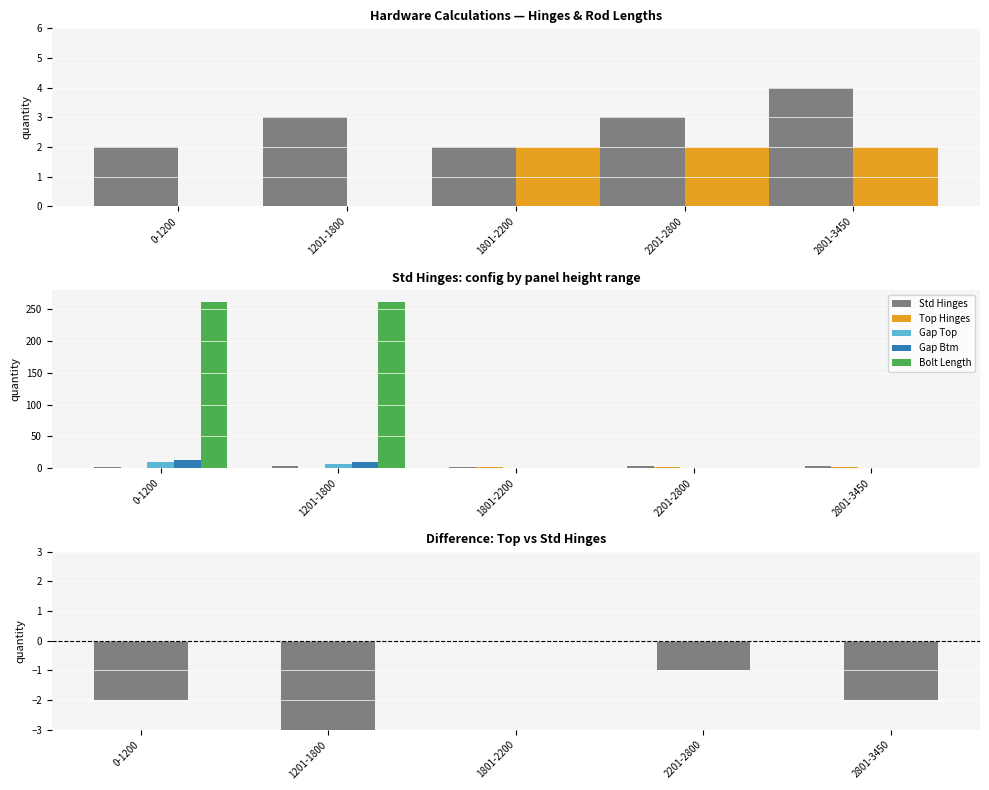

Count the number of data series in this chart.

6